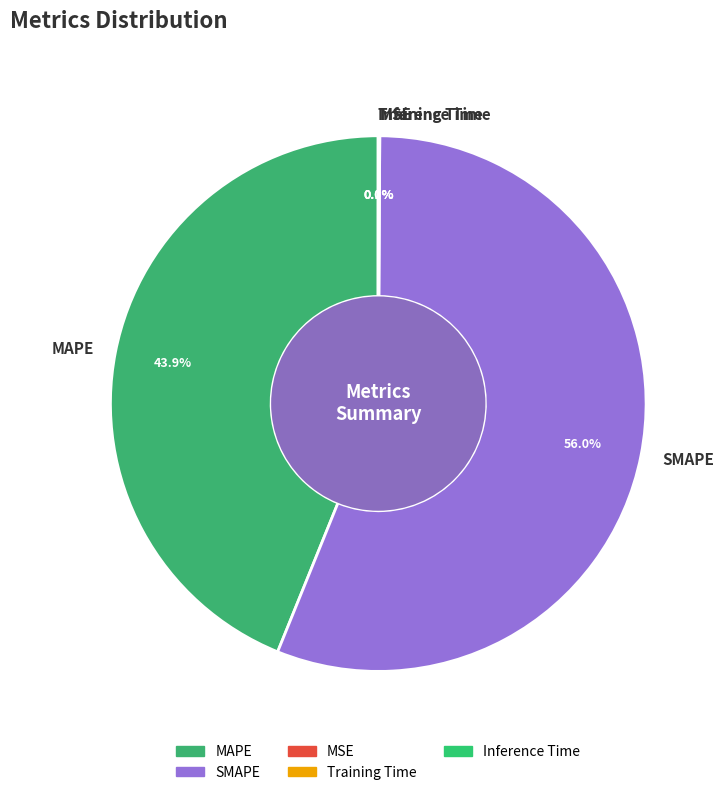

How much of the chart is everything except SMAPE?

44.0%